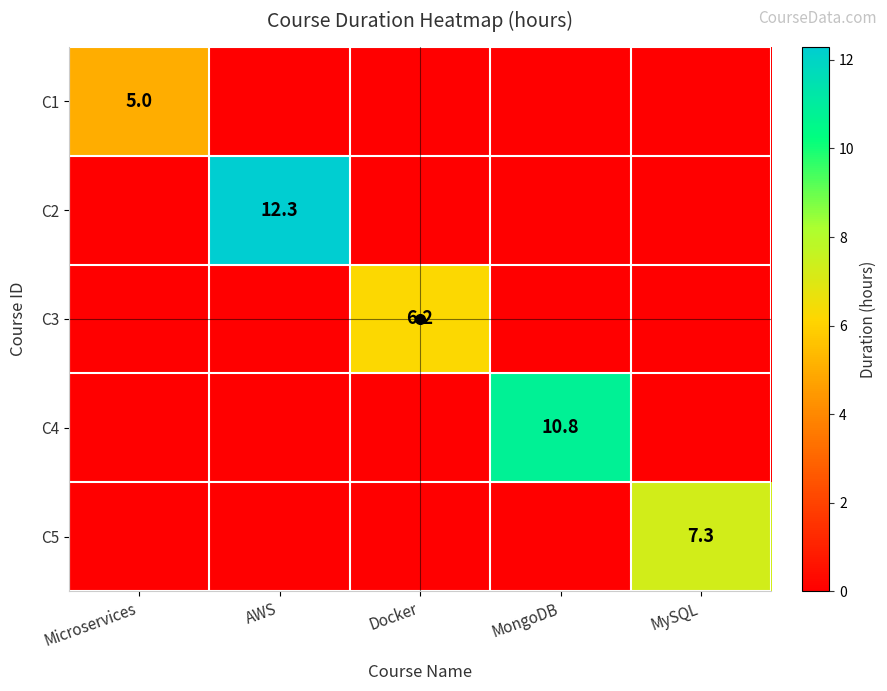

Count the number of categories in the chart.

5